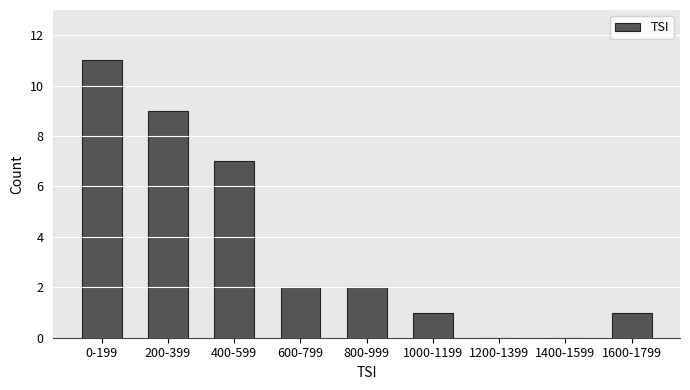

Reading left to right, list all the values displayed in this chart.

0-199=11	200-399=9	400-599=7	600-799=2	800-999=2	1000-1199=1	1200-1399=0	1400-1599=0	1600-1799=1